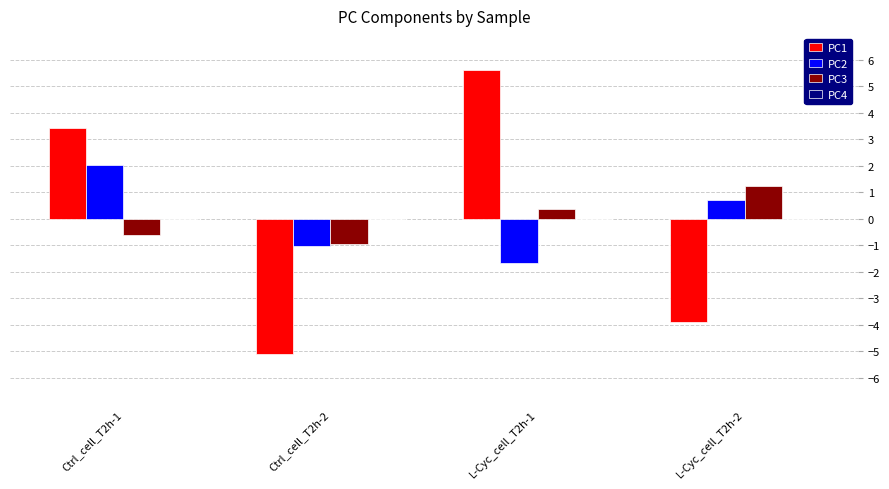

What is the label of the 4th bar from the right?

Ctrl_cell_T2h-1